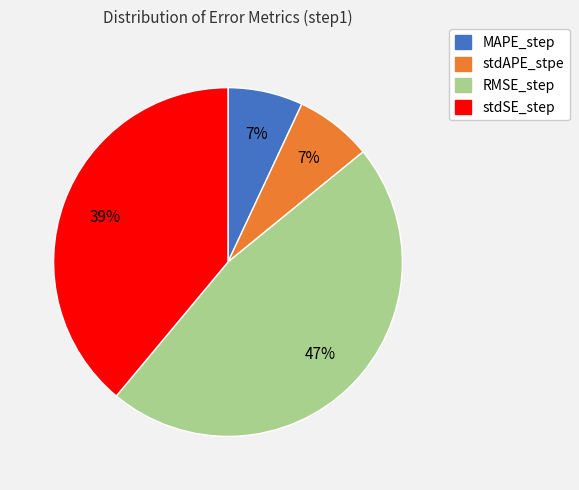

To the nearest percent, what portion does RMSE_step represent?

47%